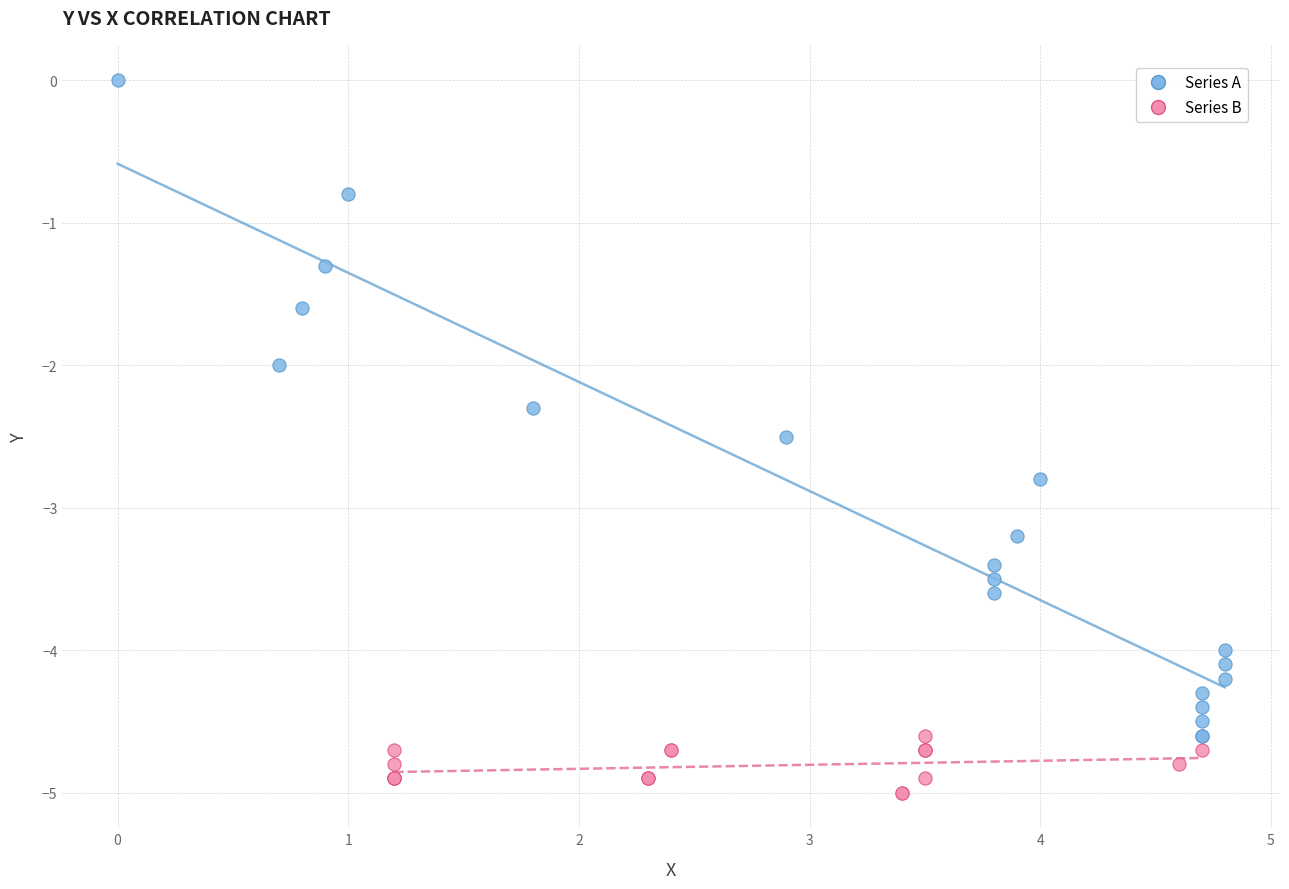

Which series contains the lowest Y value?

Series B